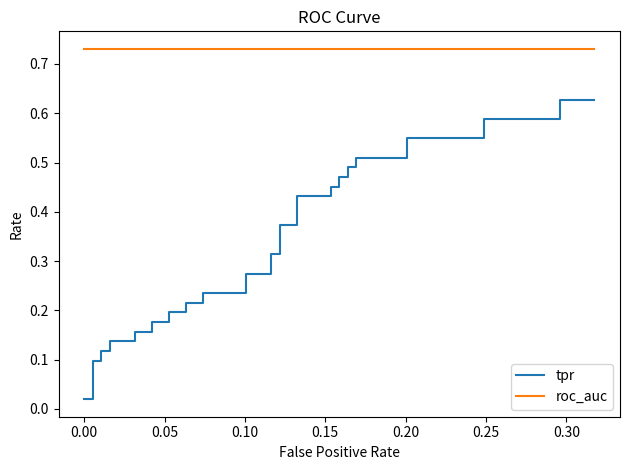

True or false: tpr has more than 2 interior local peaks.

False